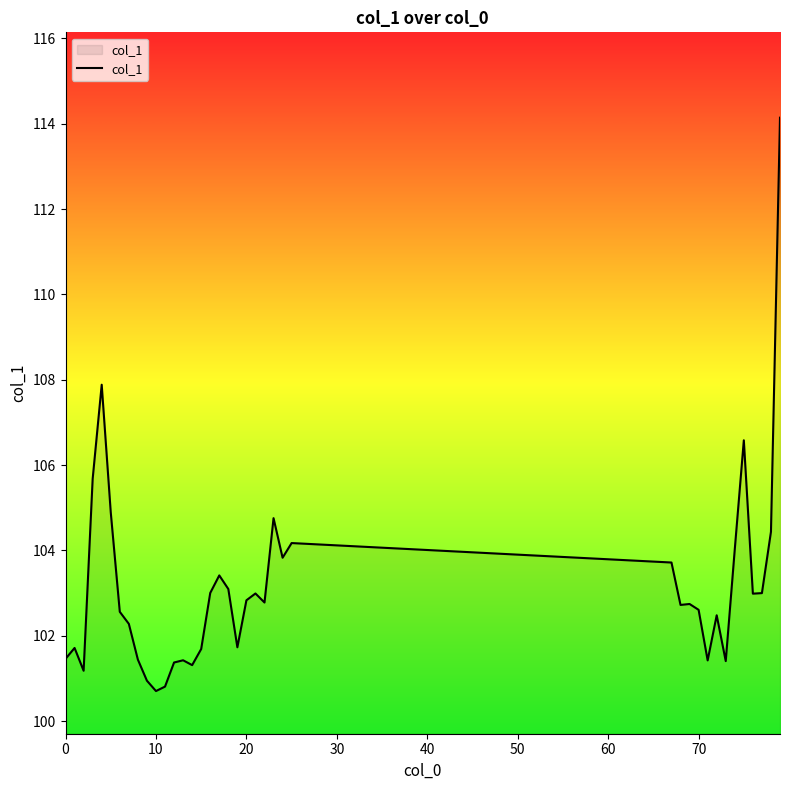

What is the minimum value shown in the chart?

100.7